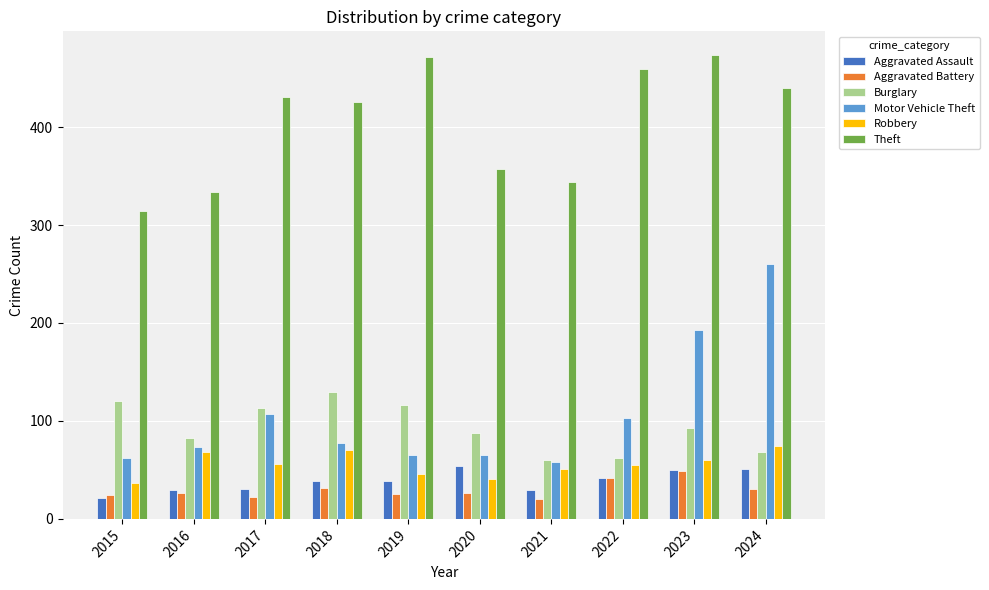

What is the total value across all series at 2015?

578